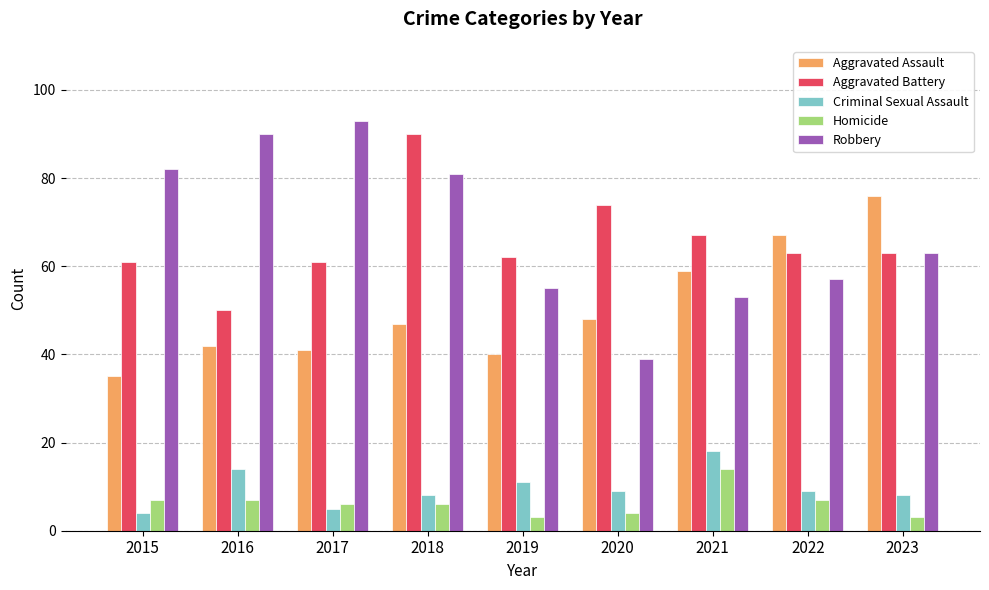

How many values in the Aggravated Battery series are below 63?

4